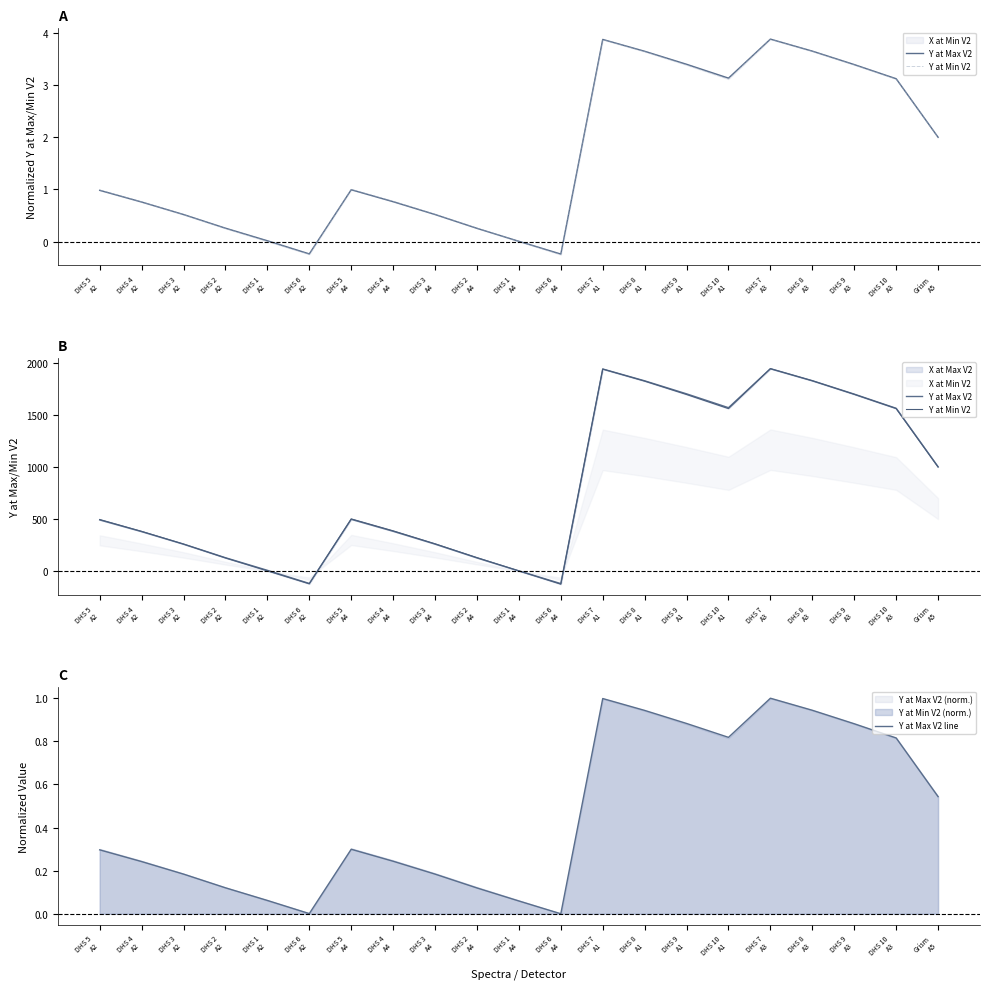

Between DHS 4
A4 and DHS 2
A4, which series saw the biggest shift?

Y at Min V2